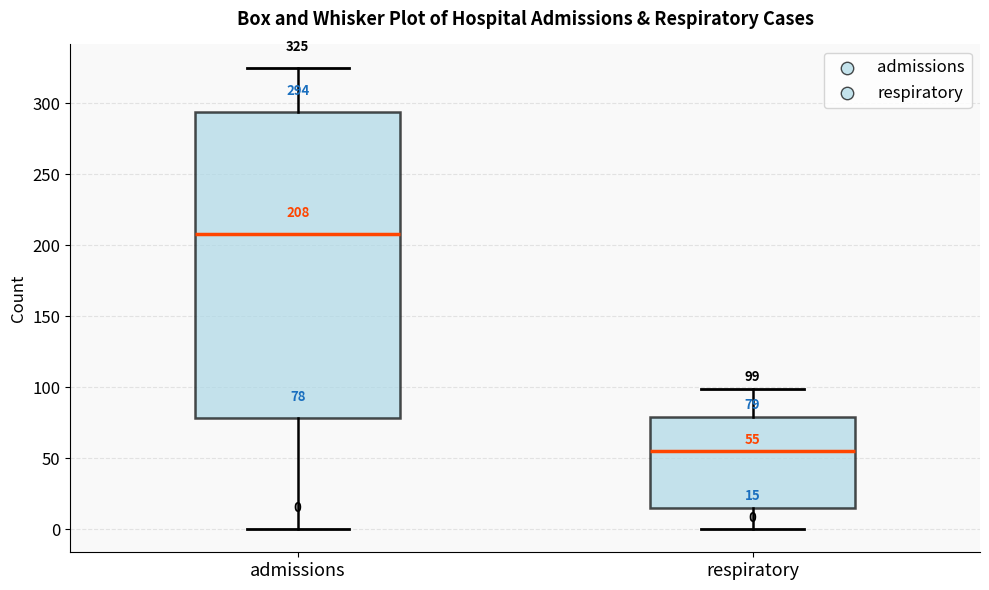

Which box's median line is the lowest?

respiratory